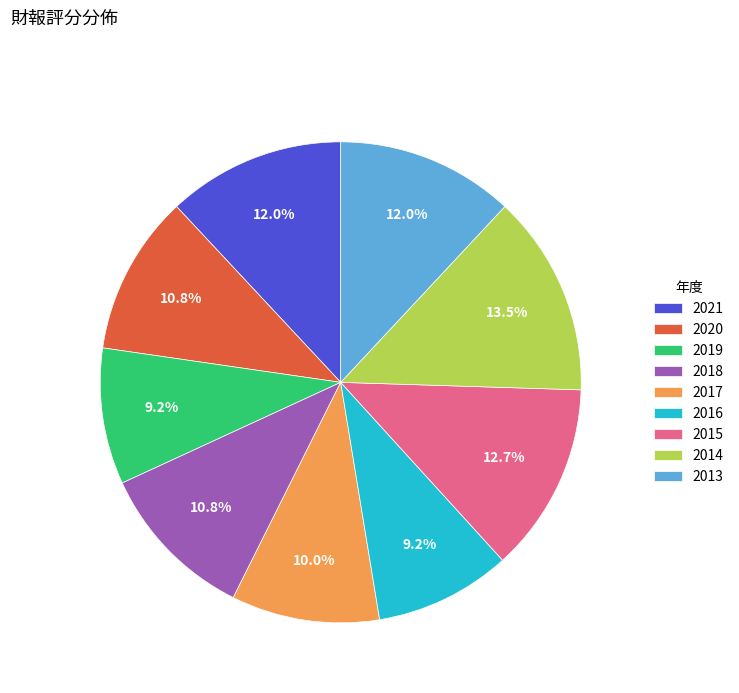

What is the ratio of the value at 2013 to the value at 2014?

0.9